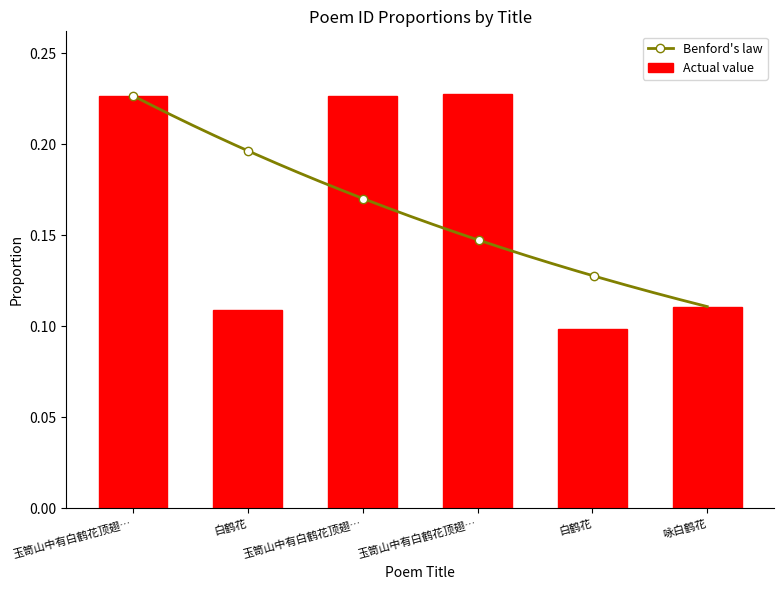

The chart shows a value of 0.2 at 白鹤花. True or false?

False